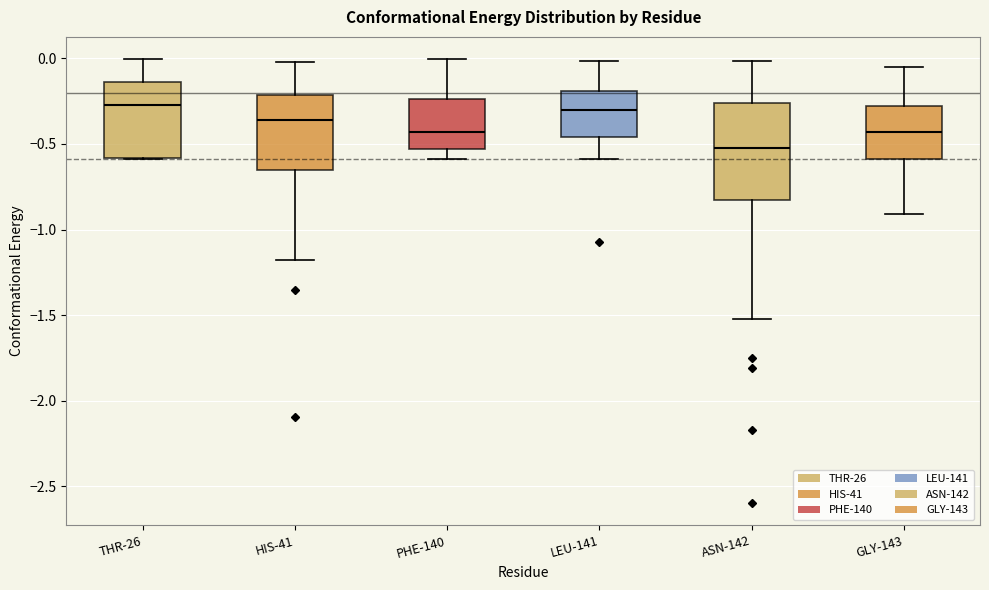

Where is the upper edge of the box for GLY-143 on the y-axis? The values are not printed on the chart, so give them approximately, as read against the axis.

-0.30